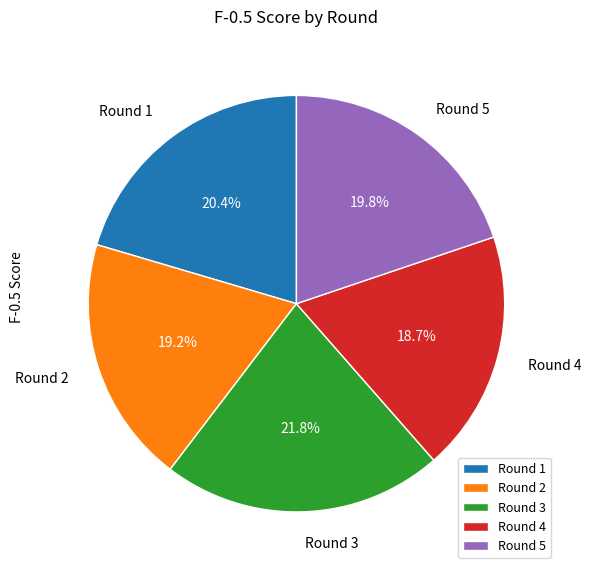

What portion of the pie excludes Round 5?

80.2%